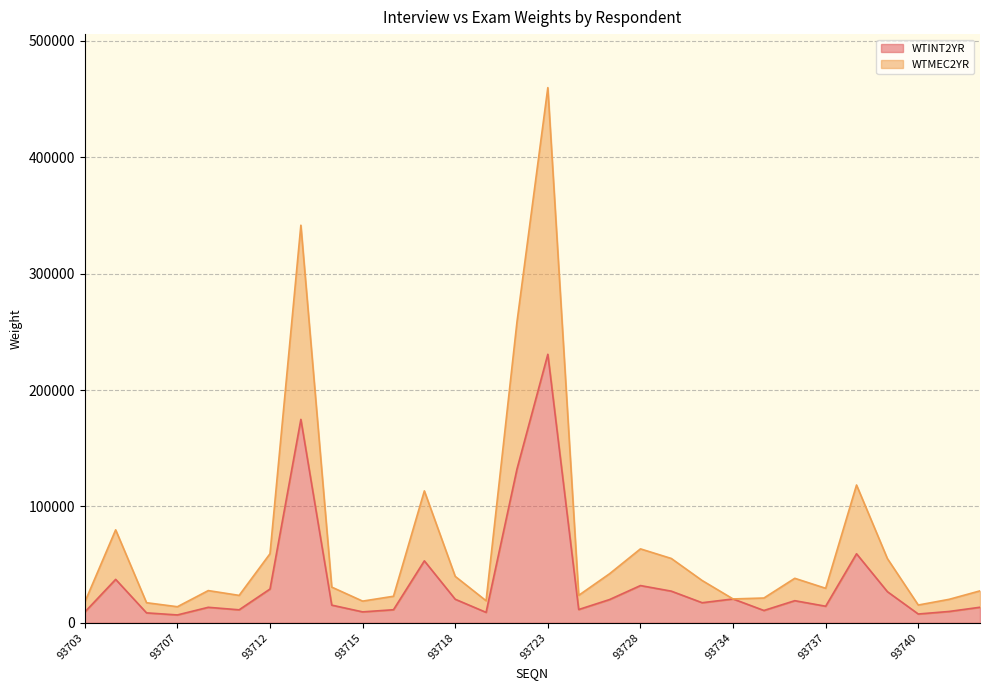

True or false: WTINT2YR has a value of 14930.3 at 93724.

False